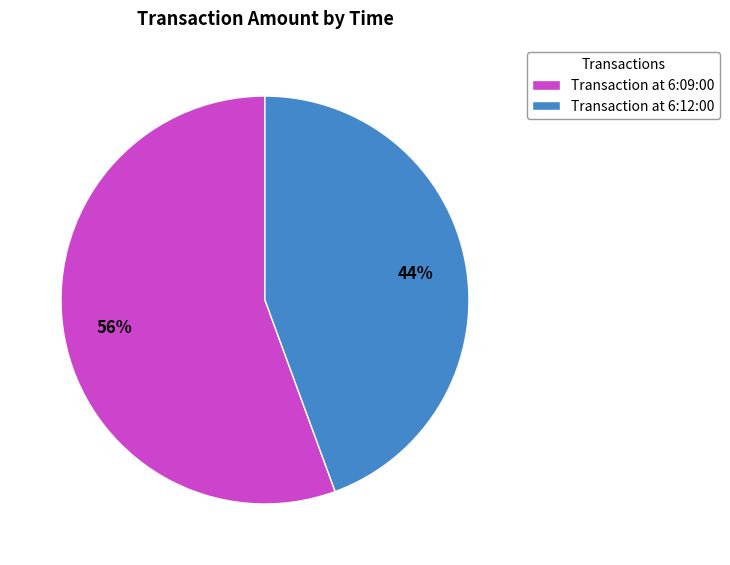

Between Transaction at 6:09:00 and Transaction at 6:12:00, which is larger?

Transaction at 6:09:00